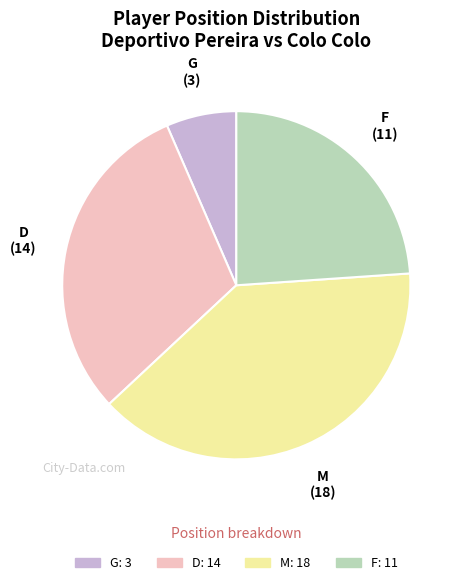

Is there a majority slice in this chart?

No